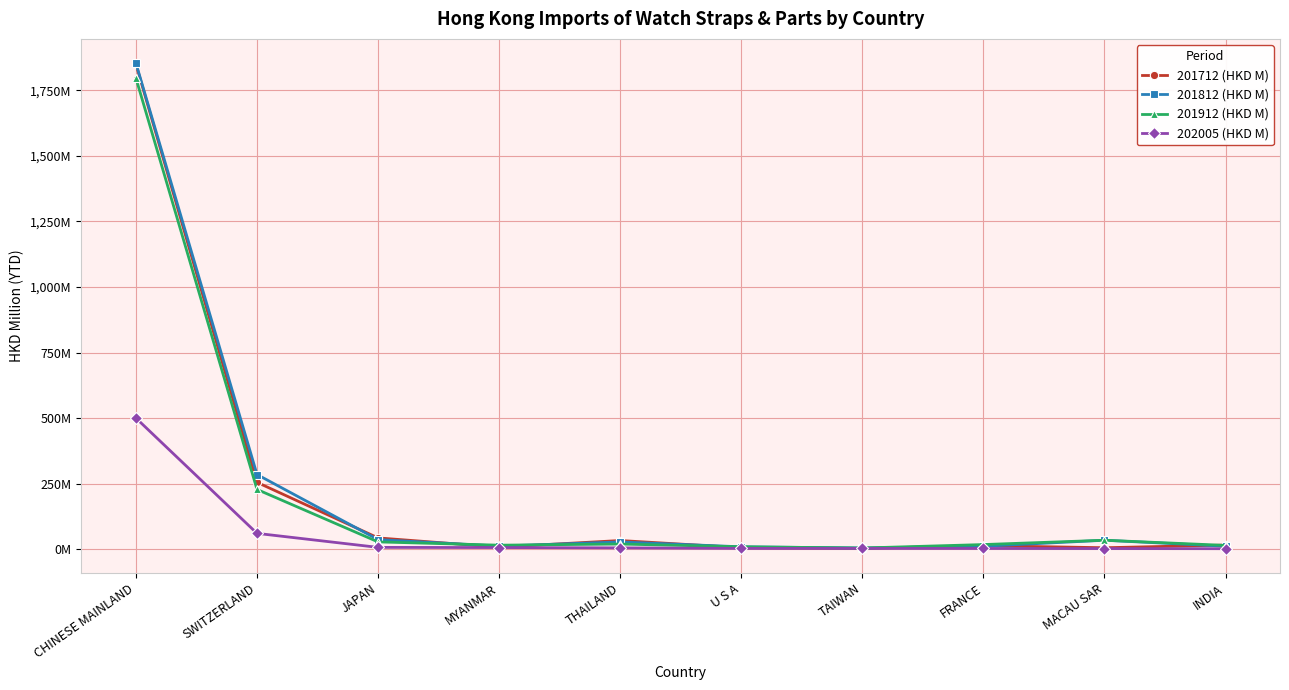

Is this an area chart (filled region under the line)?

No